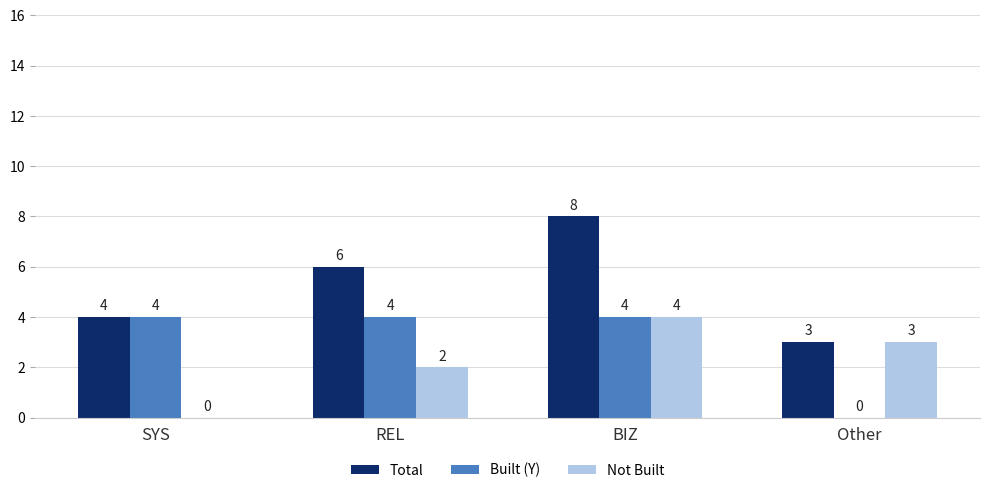

Which series has the largest total across all categories?

Total